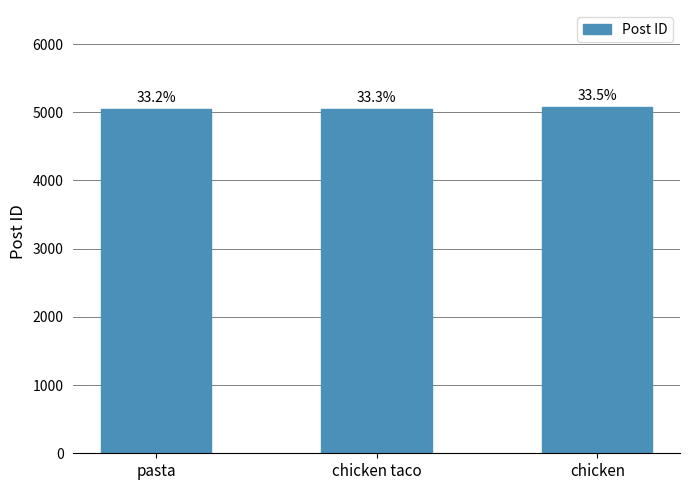

True or false: the data shows 7388 at chicken taco.

False